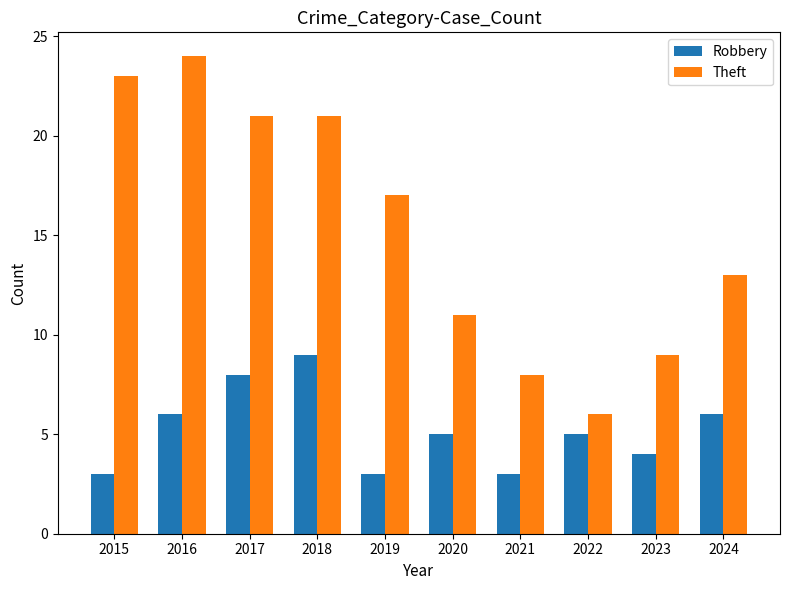

Reading left to right, extract all data points from this chart.

Robbery: 3	6	8	9	3	5	3	5	4	6
Theft: 23	24	21	21	17	11	8	6	9	13